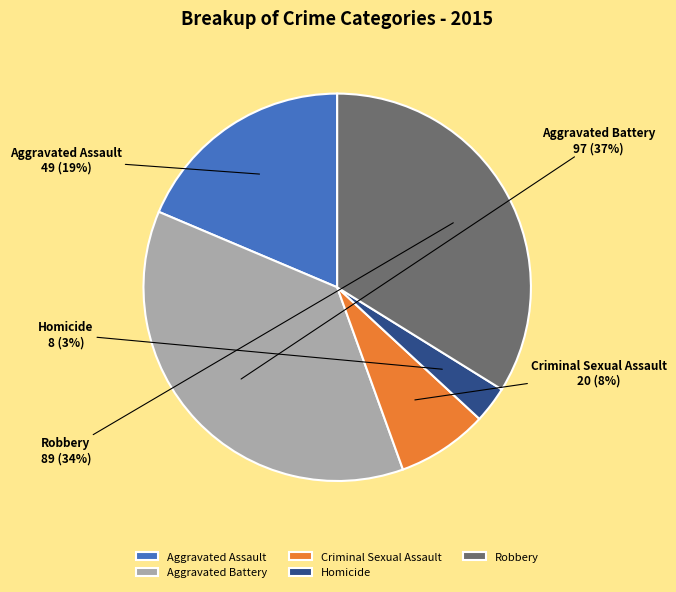

Which slice is the largest?

Aggravated Battery